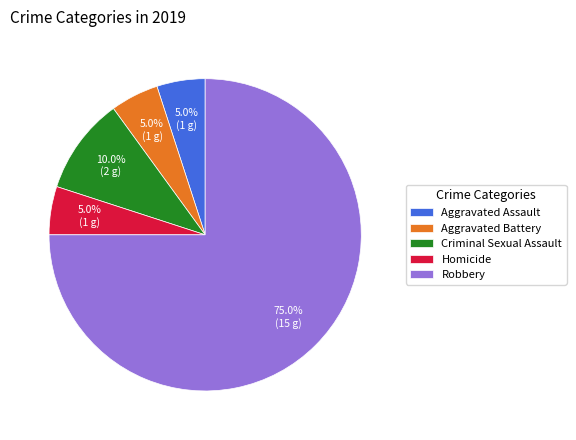

Which slice is the largest?

Robbery